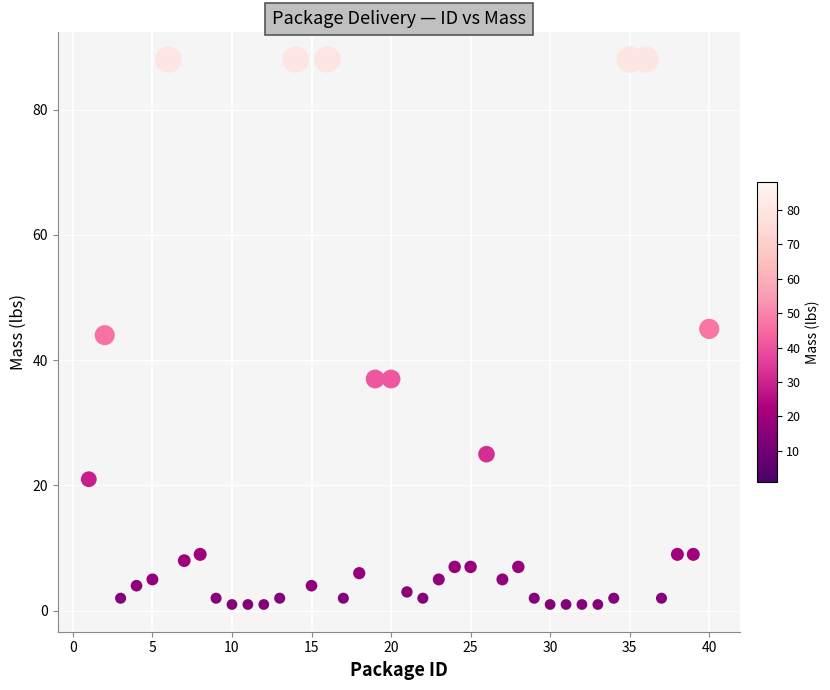

What is the range of X values (max minus min)?

39